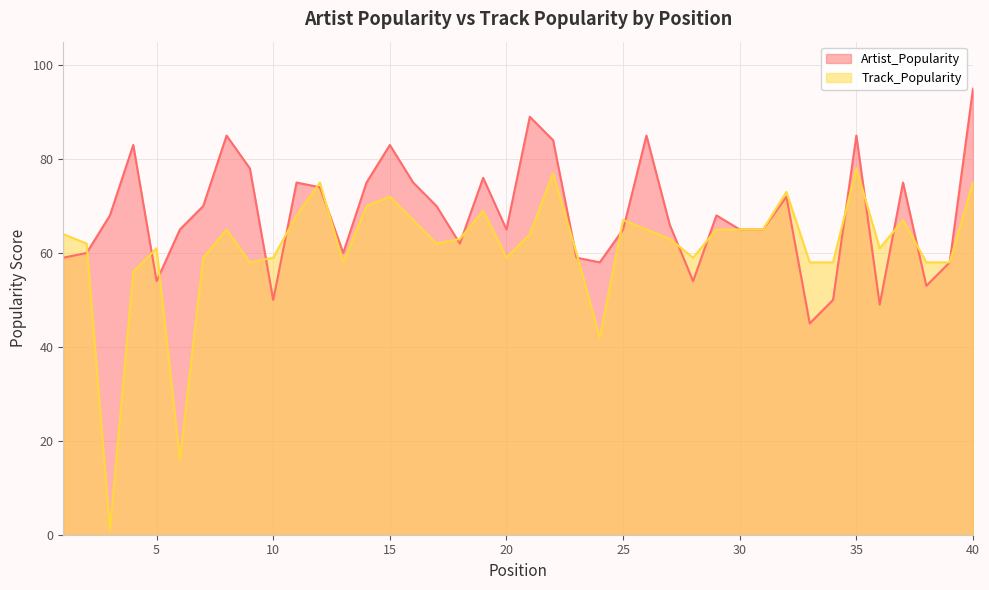

True or false: Track_Popularity and Artist_Popularity cross at least once.

True